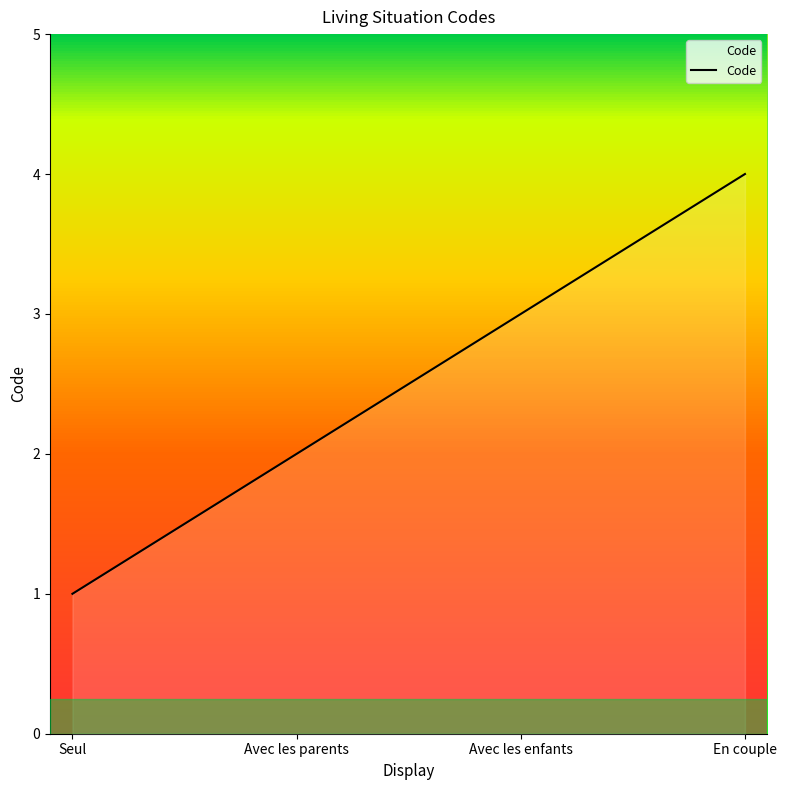

At which category does the chart reach its minimum across all series?

Seul